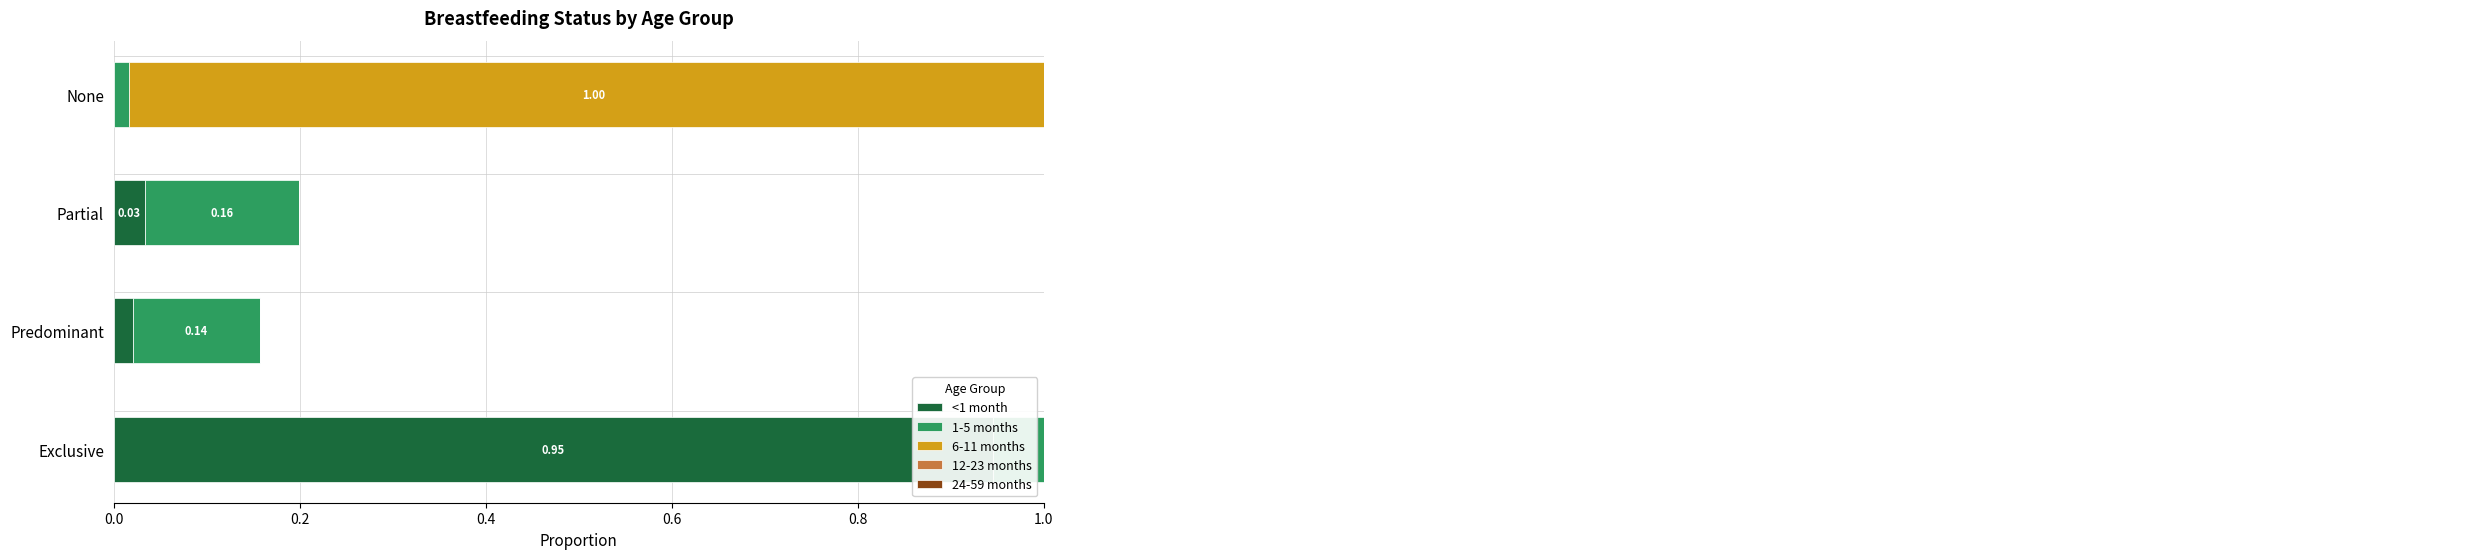

Which series has the largest range (max minus min)?

6-11 months